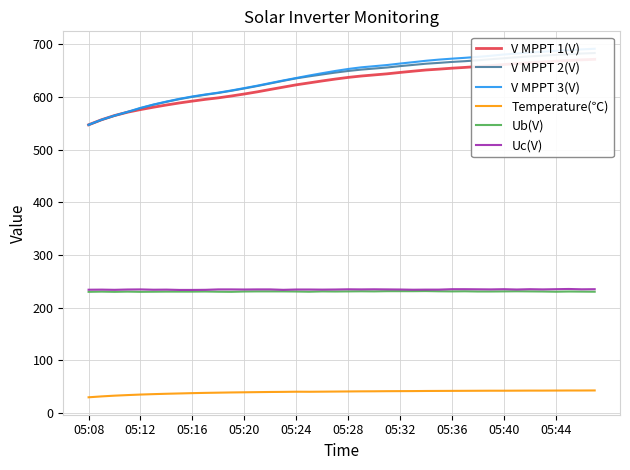

True or false: Temperature(℃) and Uc(V) cross at least once.

False